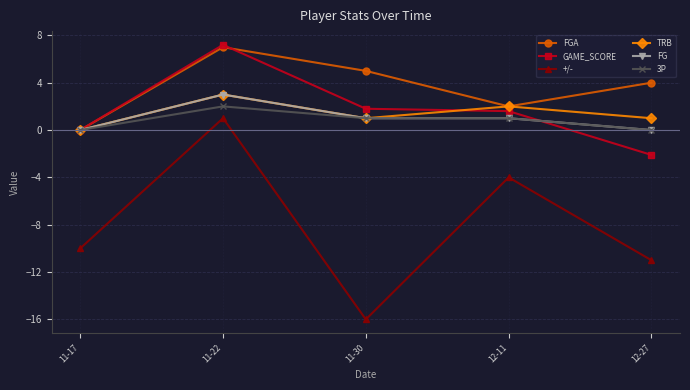

What is the average value of the TRB series?

1.4